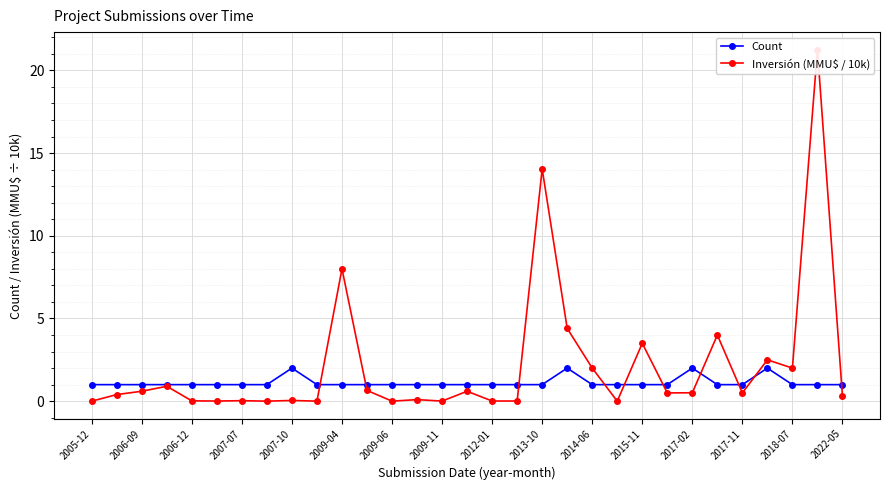

True or false: Count has more than 2 interior local peaks.

True